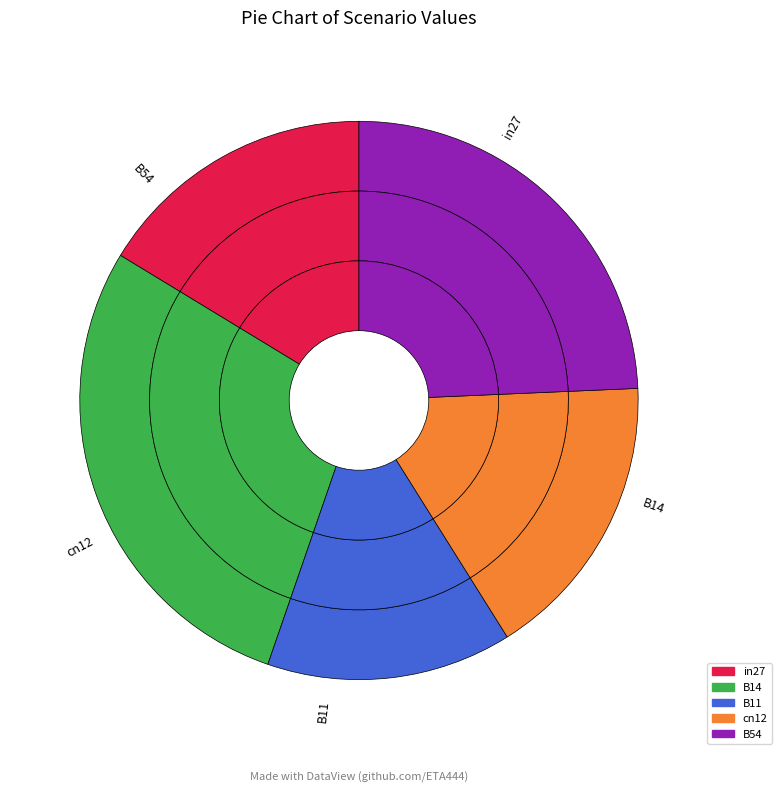

Does B14 represent more than half of the total?

No